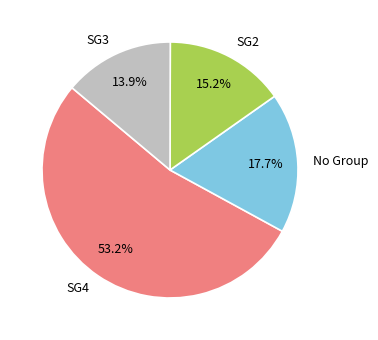

What percentage is the SG2 slice, to the nearest percent?

15%